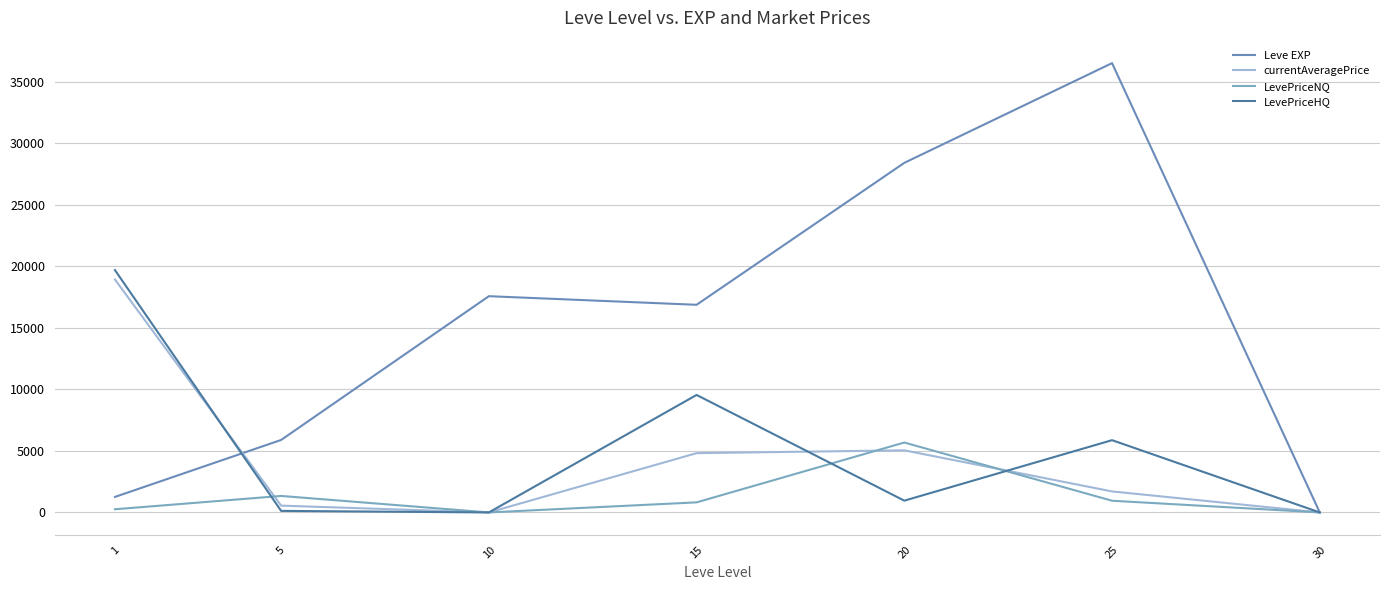

At which category does Leve EXP reach its first local peak?

10